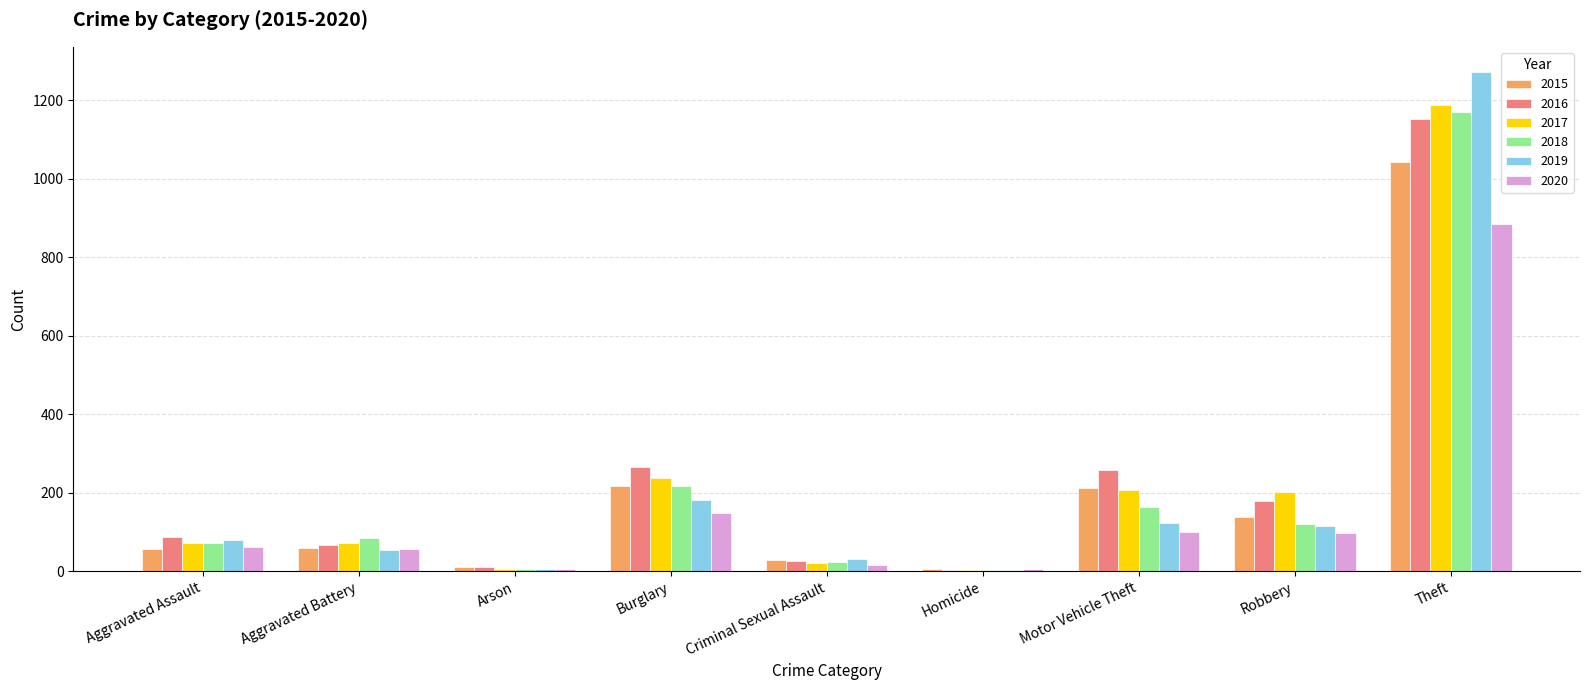

What is the approximate value of 2015 at Theft?

1041